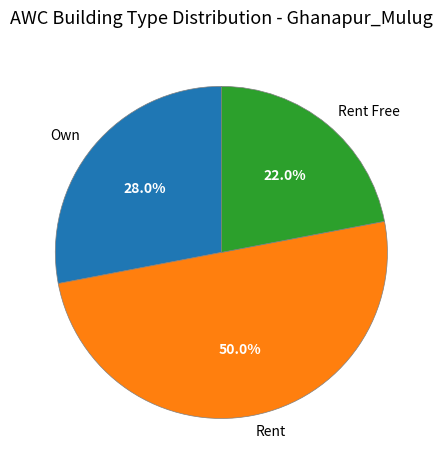

How many segments does this pie chart have?

3